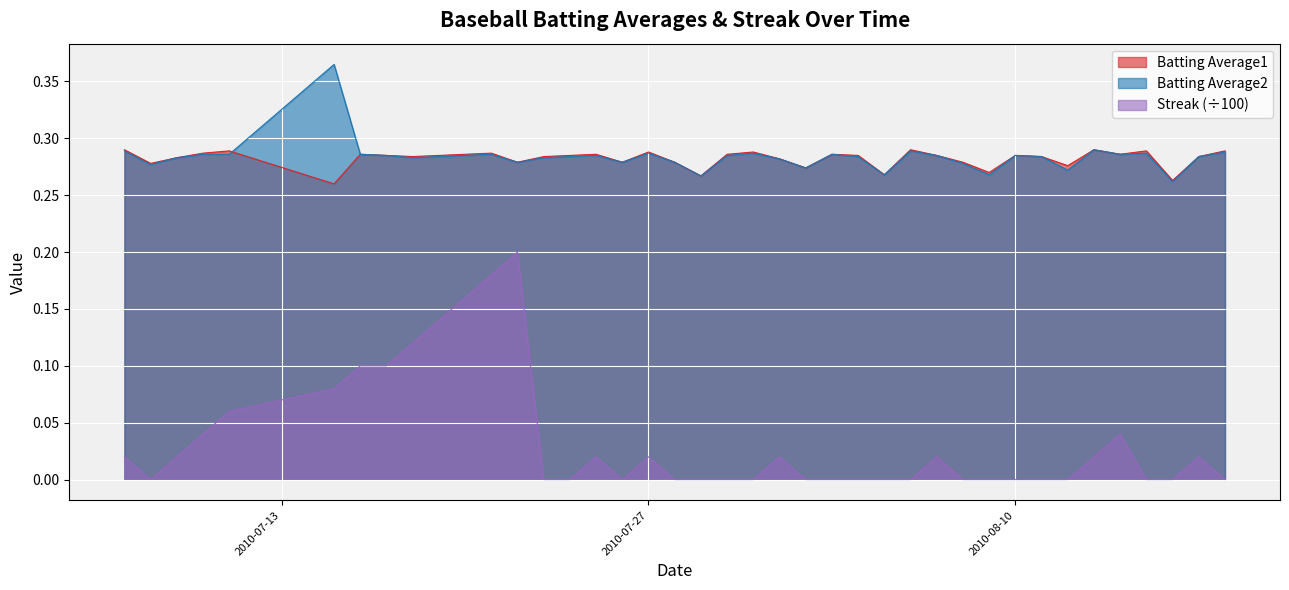

Which series has the largest total across all categories?

Batting Average2